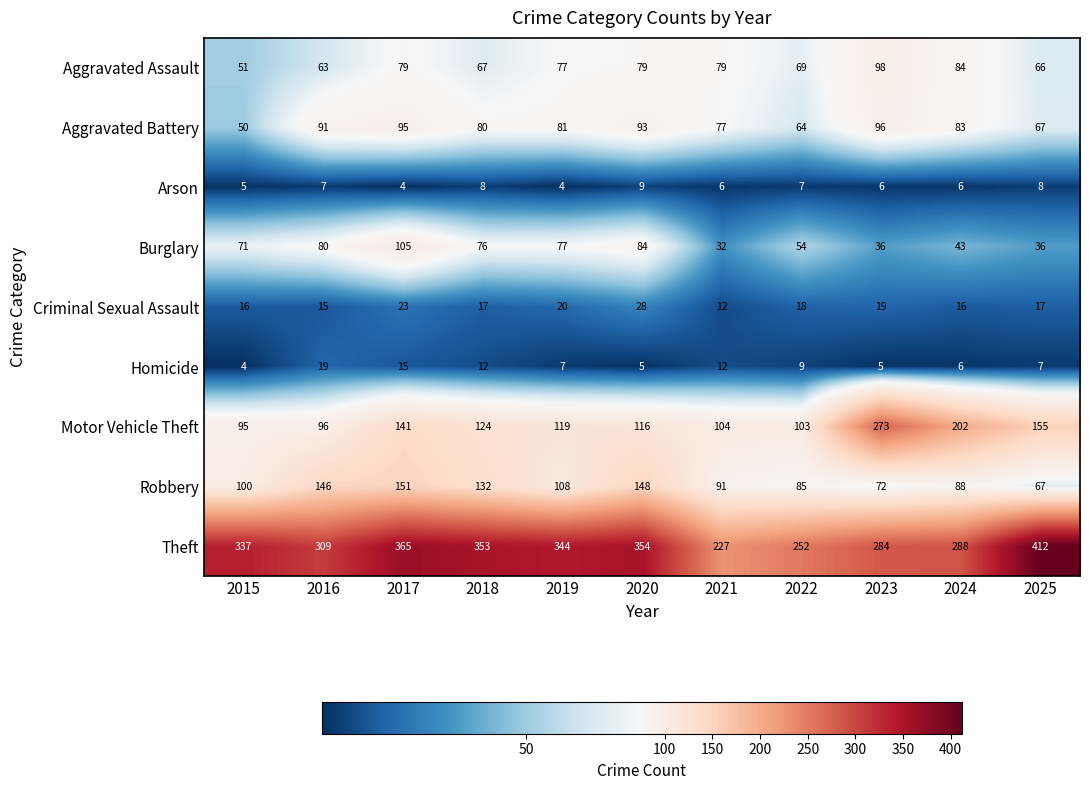

What is the approximate value of Burglary at 2020?

84